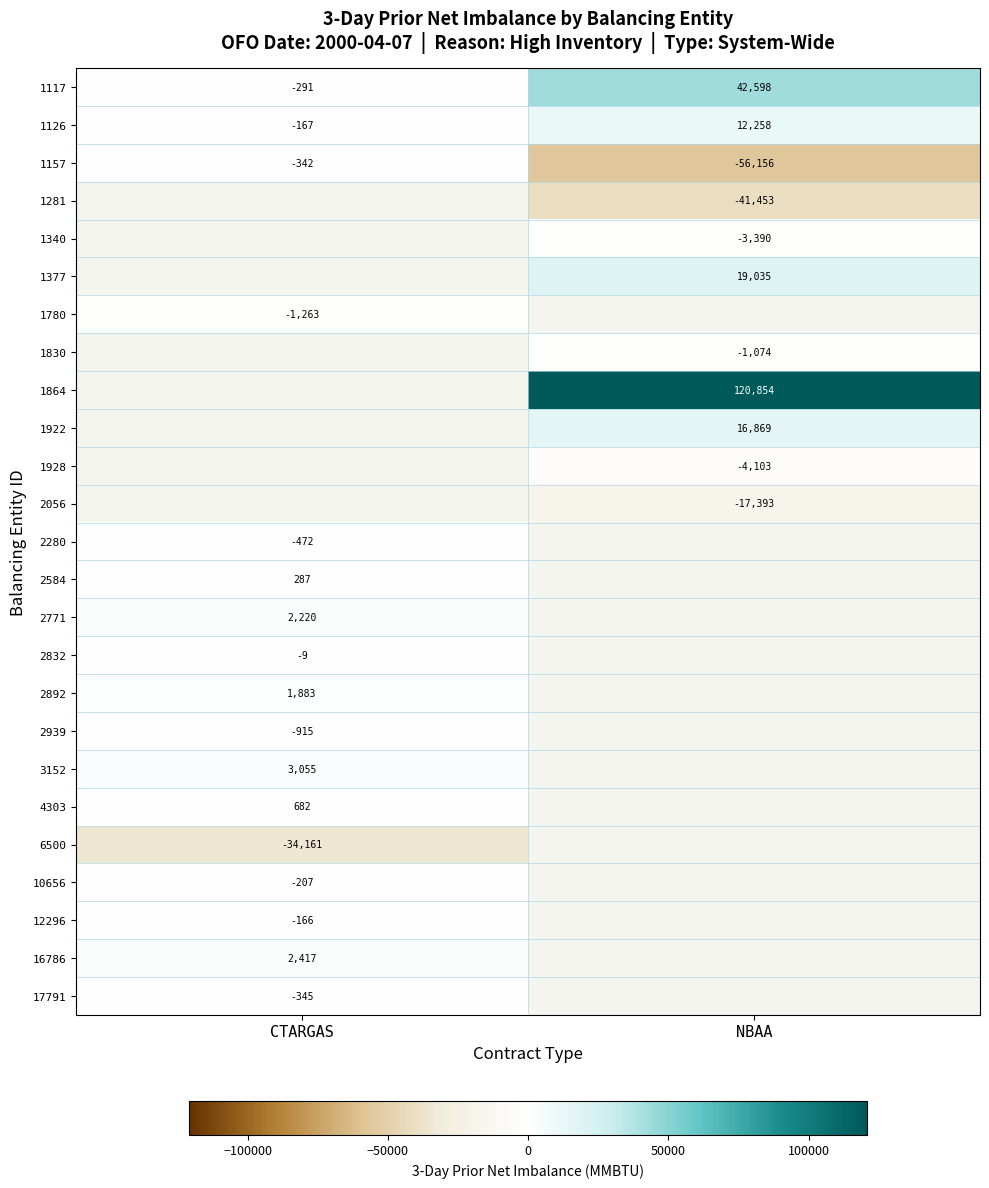

What is the spread (max minus min) of values at CTARGAS?

37216.0